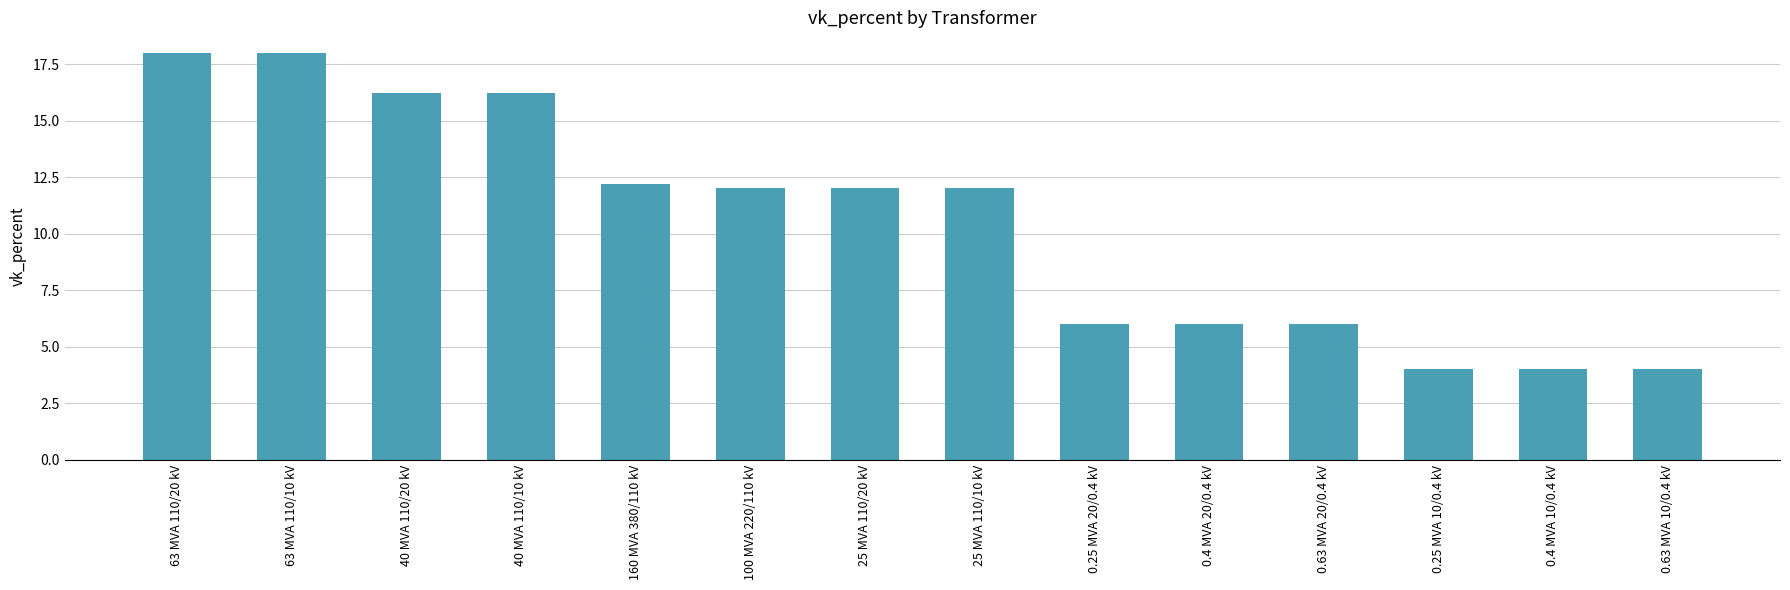

Approximately how many times larger is the value at 0.63 MVA 10/0.4 kV compared to 0.4 MVA 20/0.4 kV?

0.7